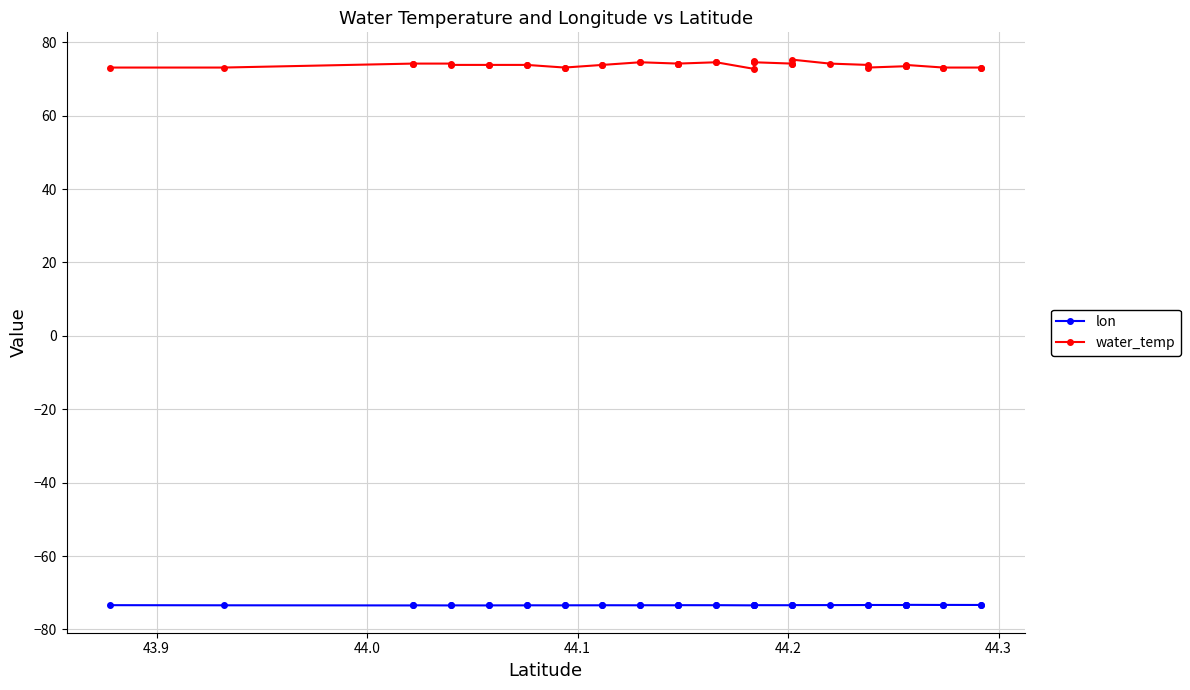

What is the average value of the water_temp series?

73.9